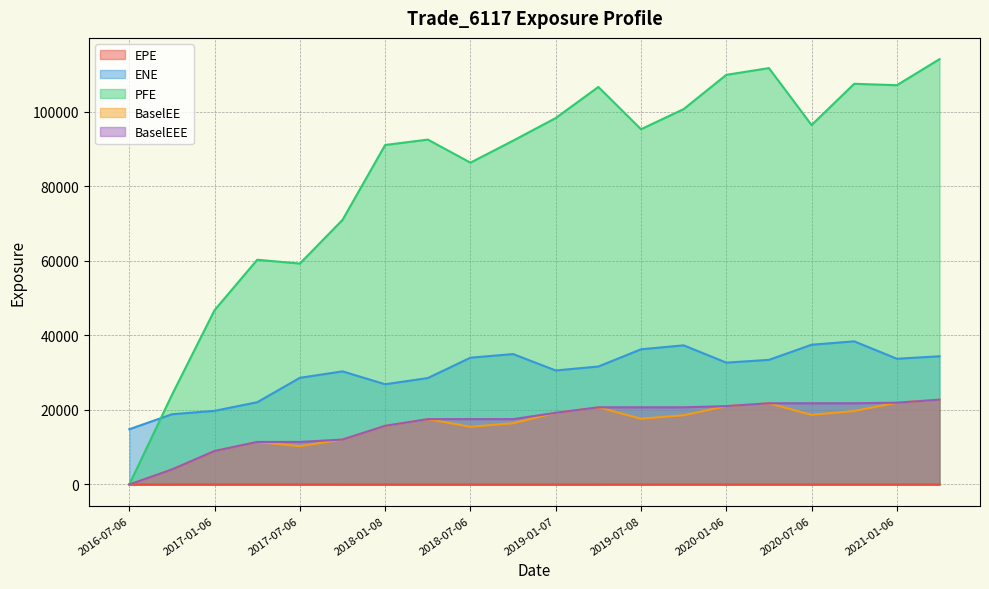

What is the difference between the maximum and minimum values in the BaselEE series?

22771.6